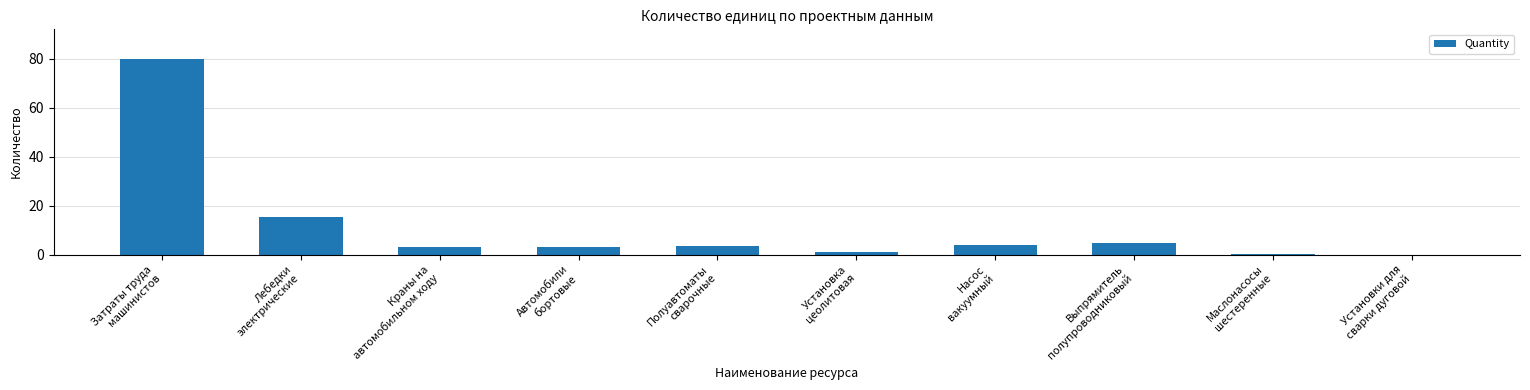

What is the sum of all values?

115.1